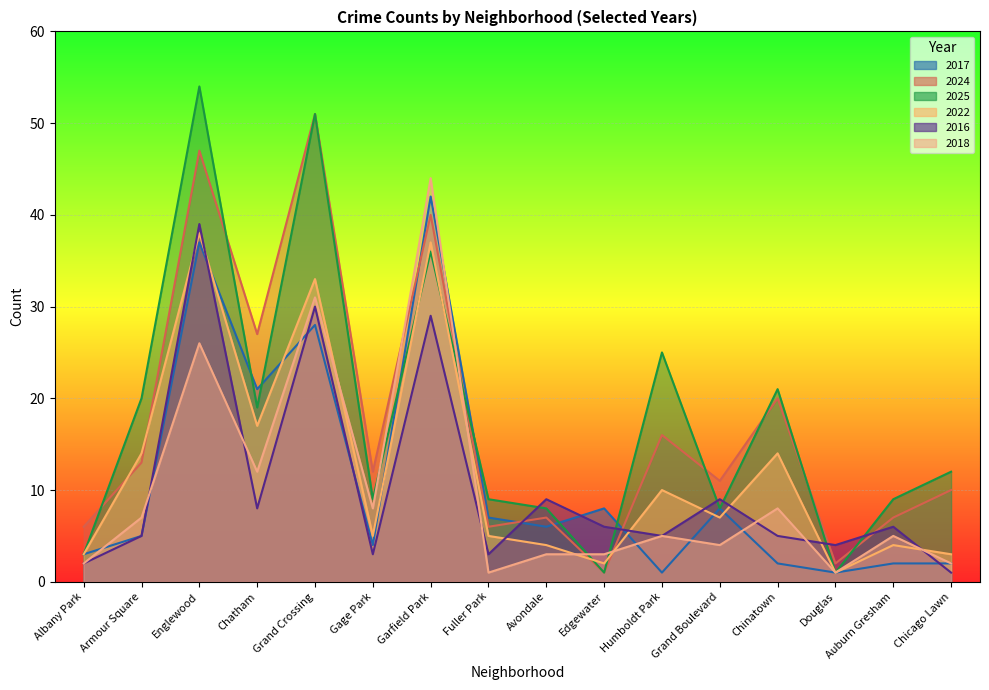

What is the spread (max minus min) of values at Armour Square?

15